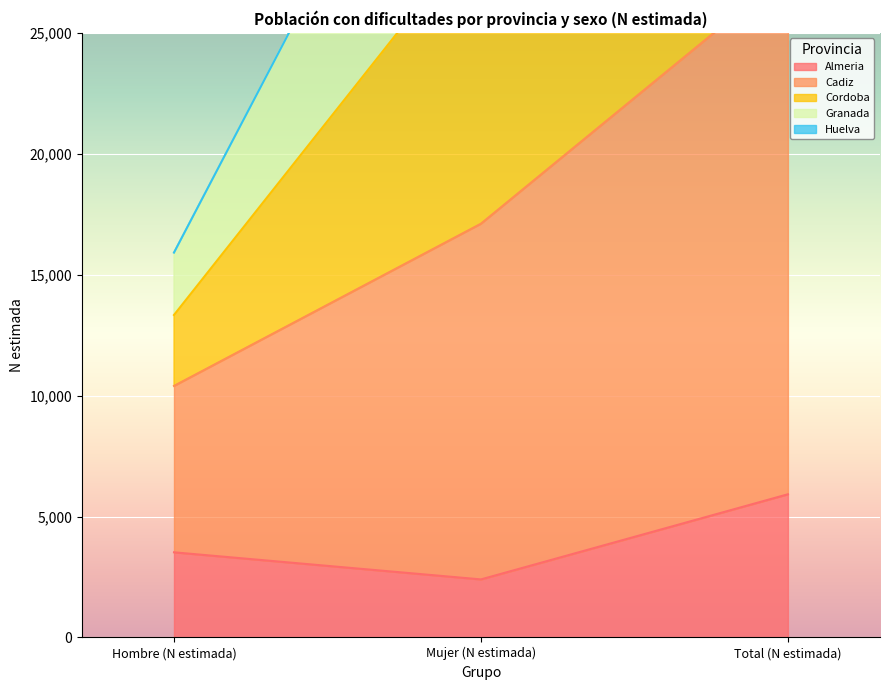

Rank the categories by Almeria value from lowest to highest.

Mujer (N estimada), Hombre (N estimada), Total (N estimada)